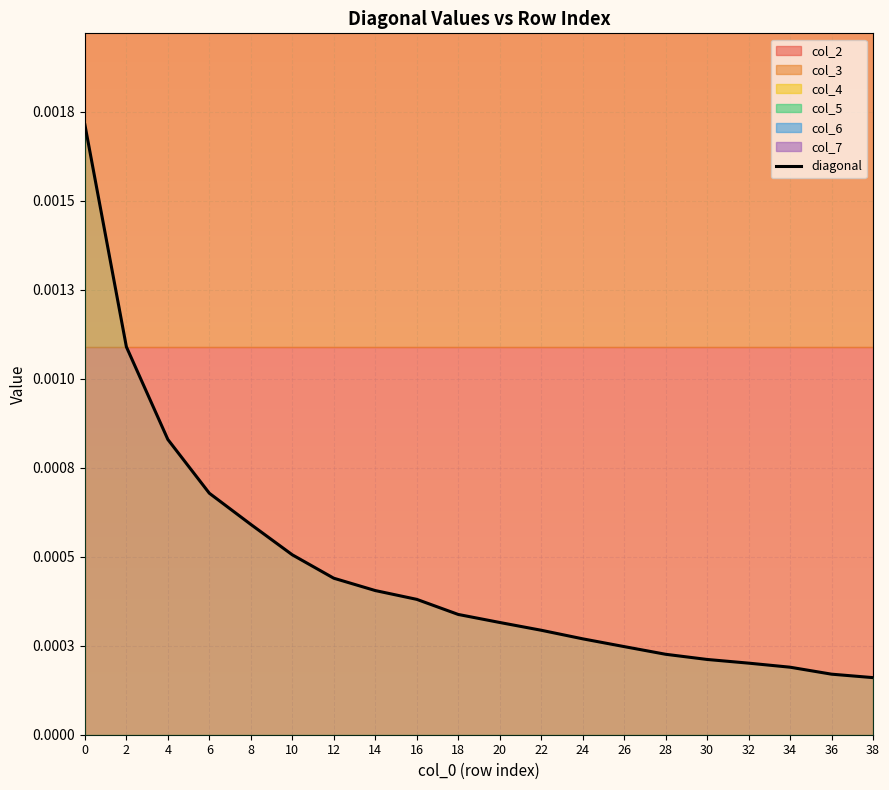

List the labels in order of value, largest first.

0, 2, 4, 6, 8, 10, 12, 14, 16, 18, 20, 22, 24, 26, 28, 30, 32, 34, 36, 38